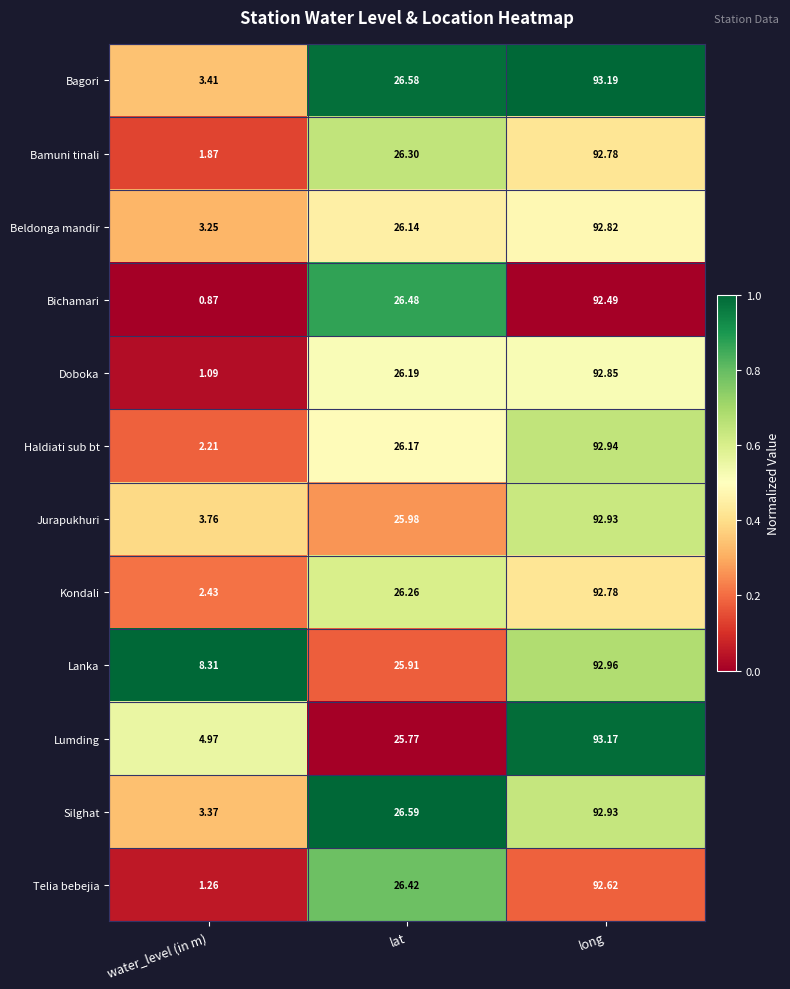

Is the value of Beldonga mandir at lat greater than the value of Doboka at water_level (in m)?

Yes